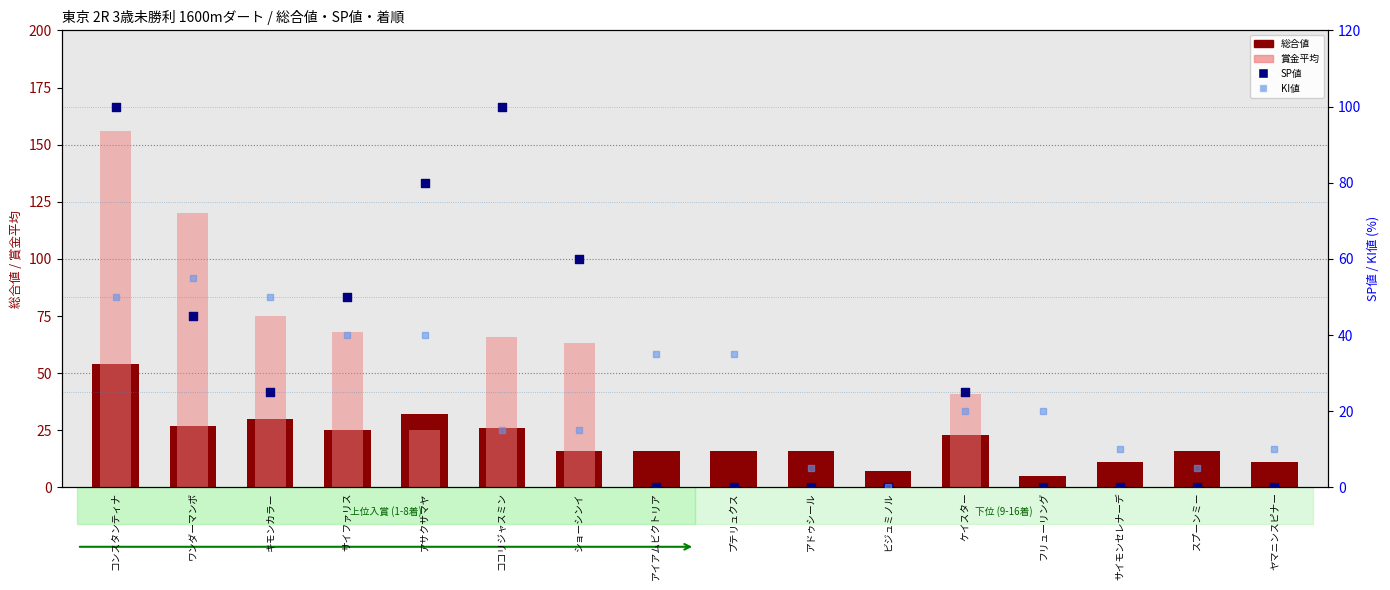

What is the total value across all series at アドゥシール?

21